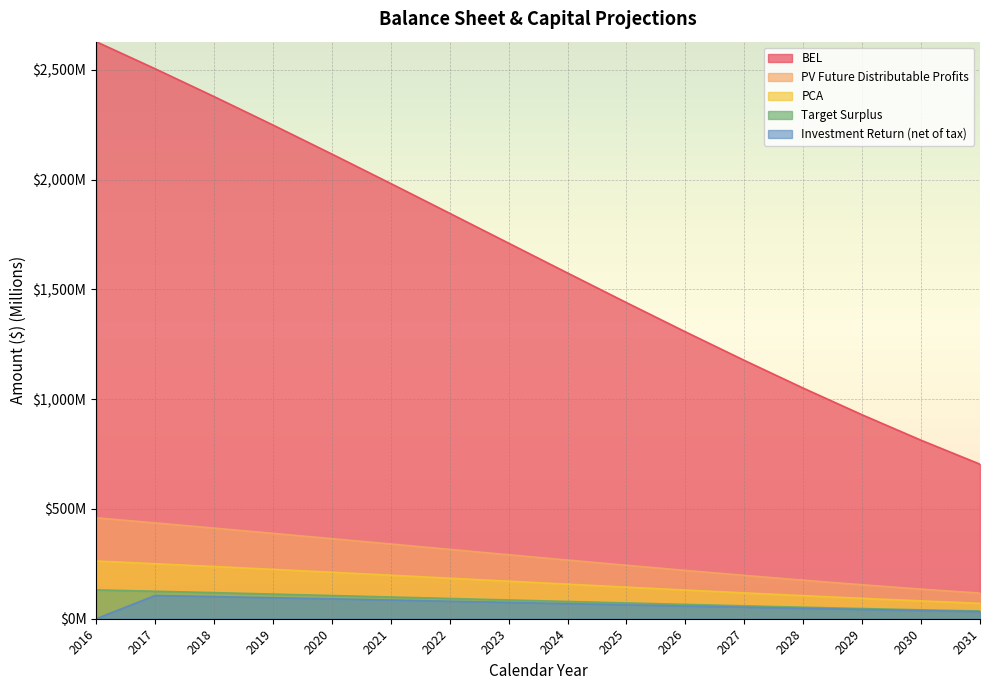

True or false: BEL has more than 1 points higher than both neighbors.

False